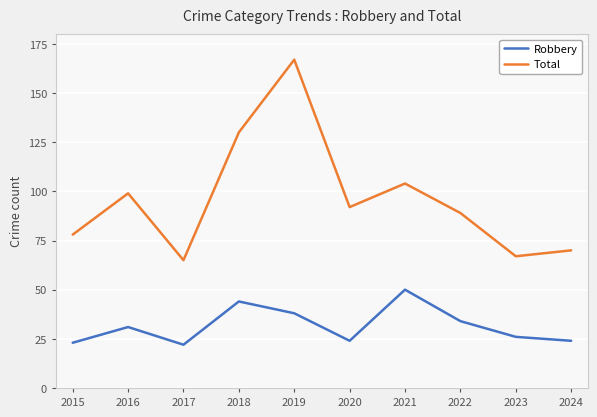

Rank the series by their maximum value, from lowest to highest.

Robbery, Total